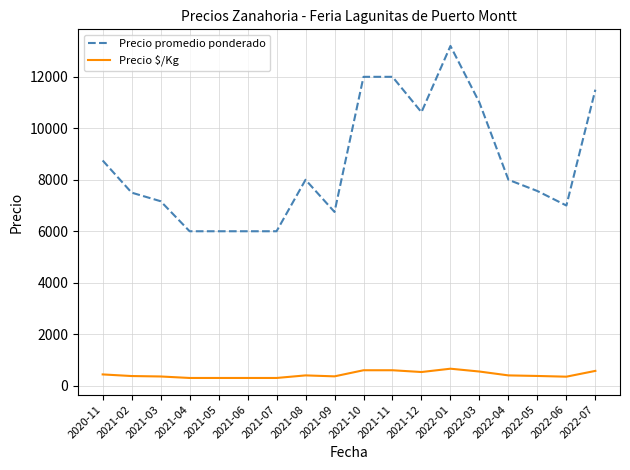

Which category has the highest value across all series?

2022-01